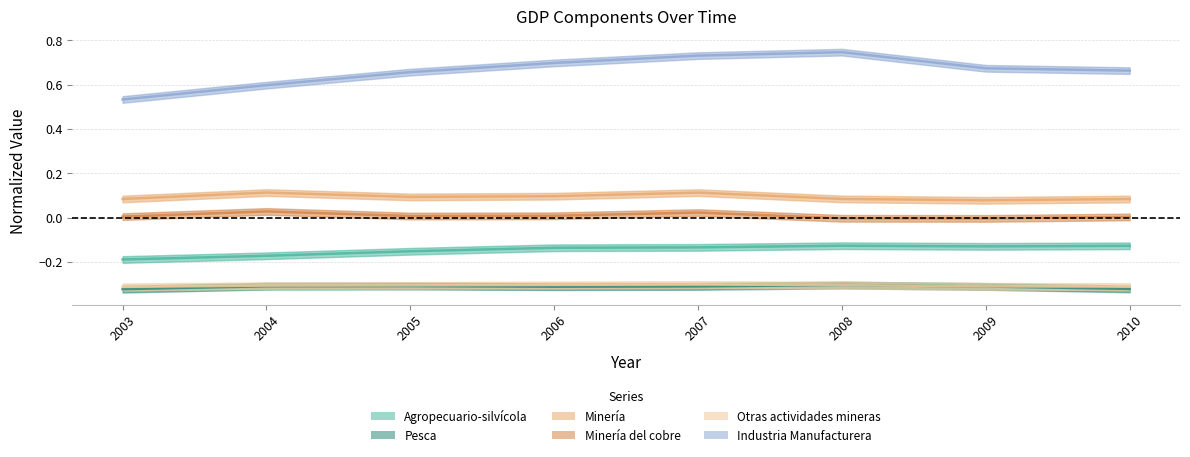

How many distinct data groups are displayed?

6